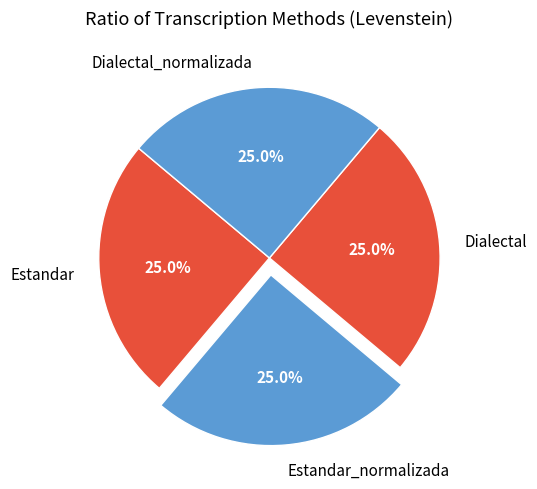

What is the ratio of the value at Dialectal_normalizada to the value at Estandar_normalizada?

1.0